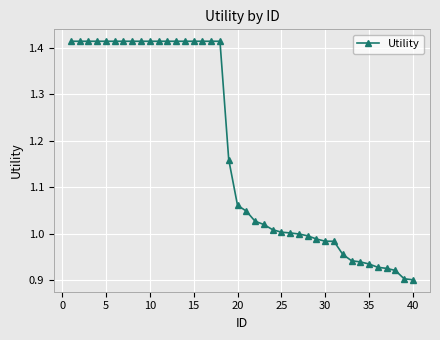

What is the difference between the maximum and minimum values?

0.5